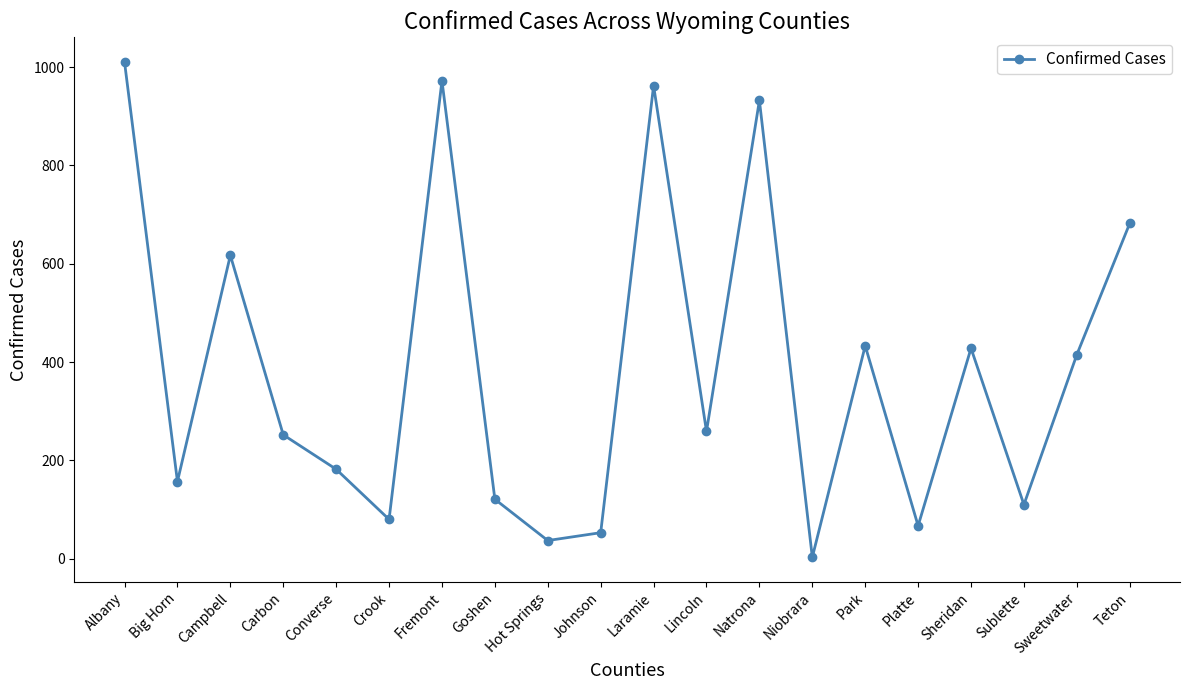

What is the label of the 14th point from the left?

Niobrara